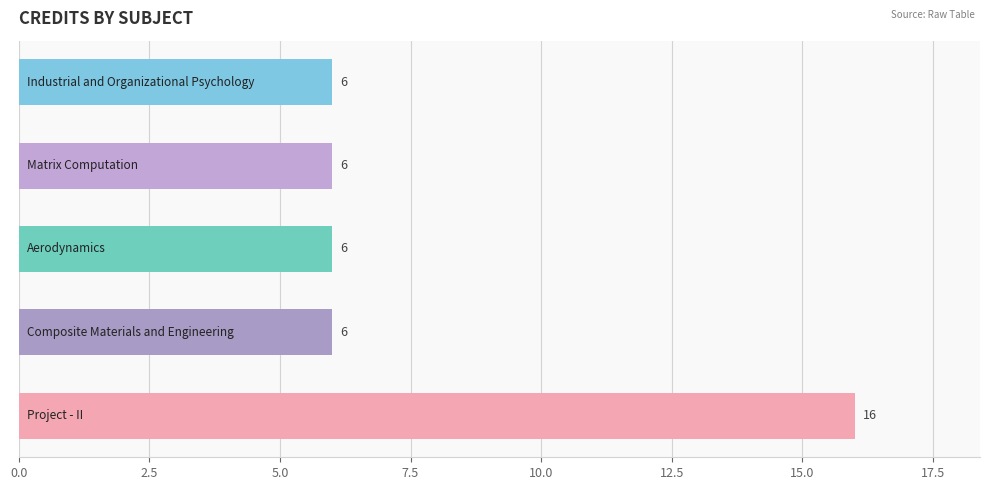

What is the difference between the maximum and minimum values?

10